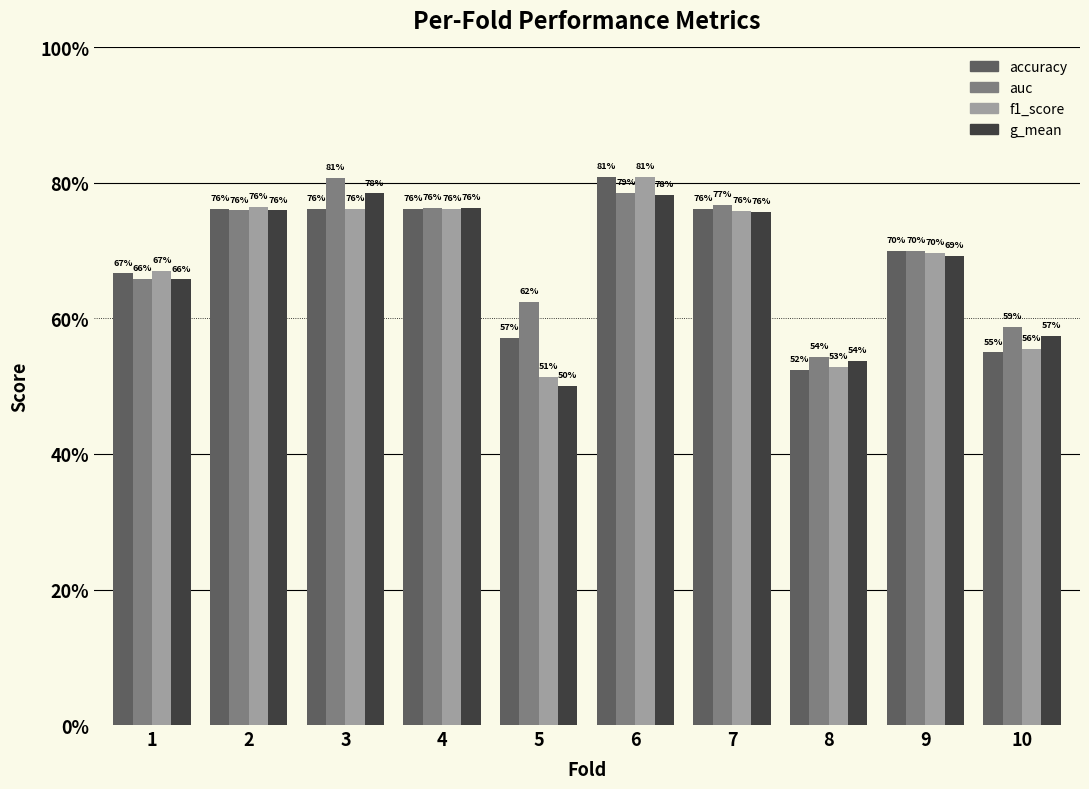

Does the chart contain stacked bars?

No